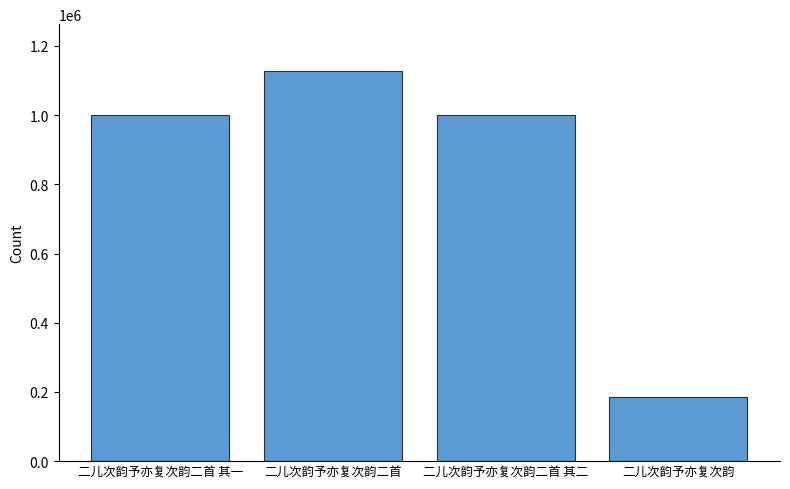

What is the sum of all values?

3314073